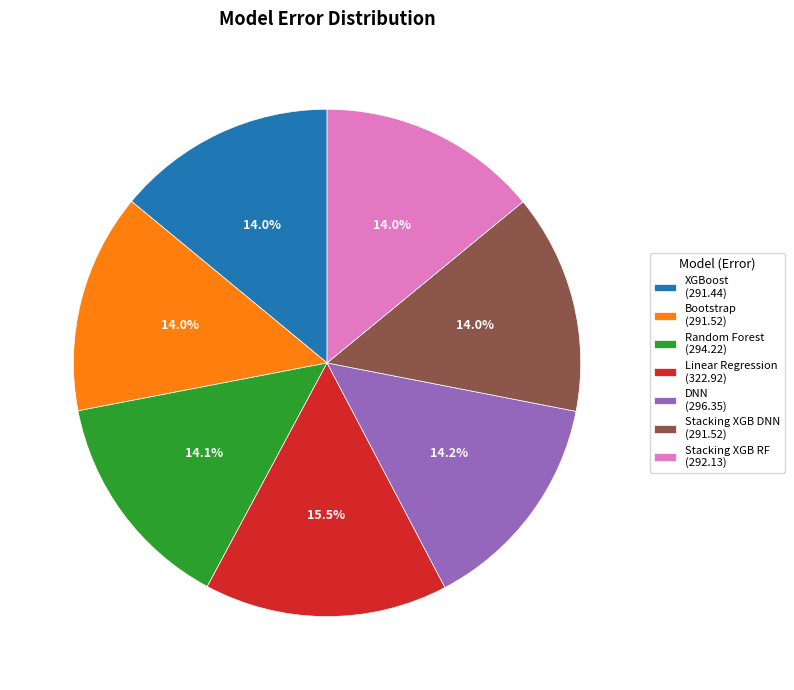

Count the number of slices in the pie.

7